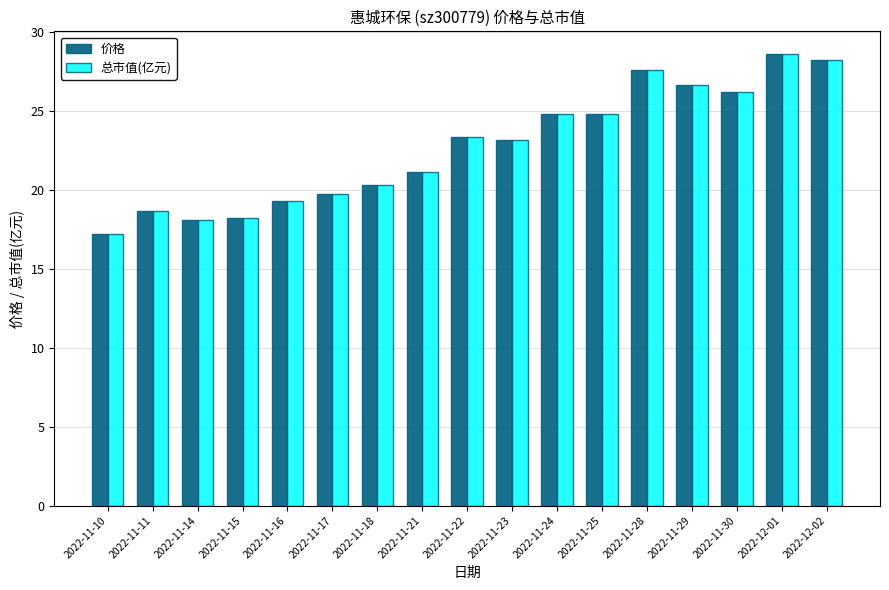

Are the bars grouped side by side (vs. stacked)?

Yes